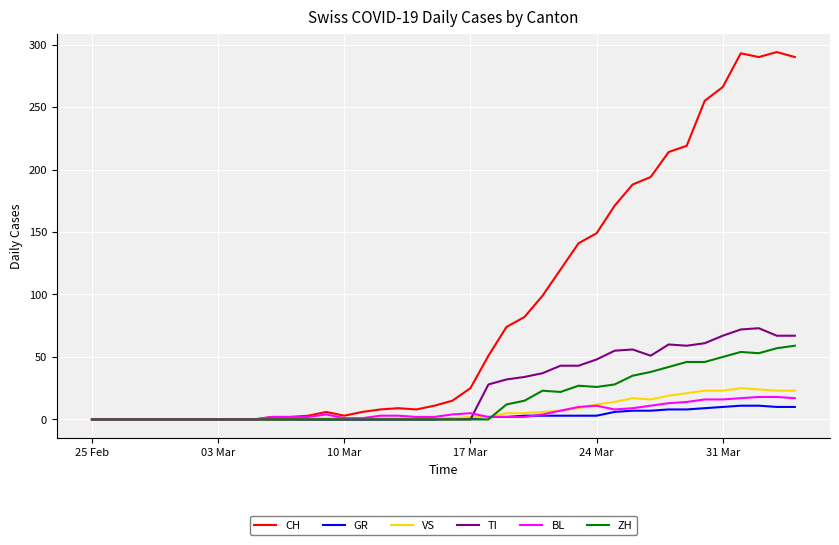

What is the difference between the maximum and minimum values in the CH series?

294